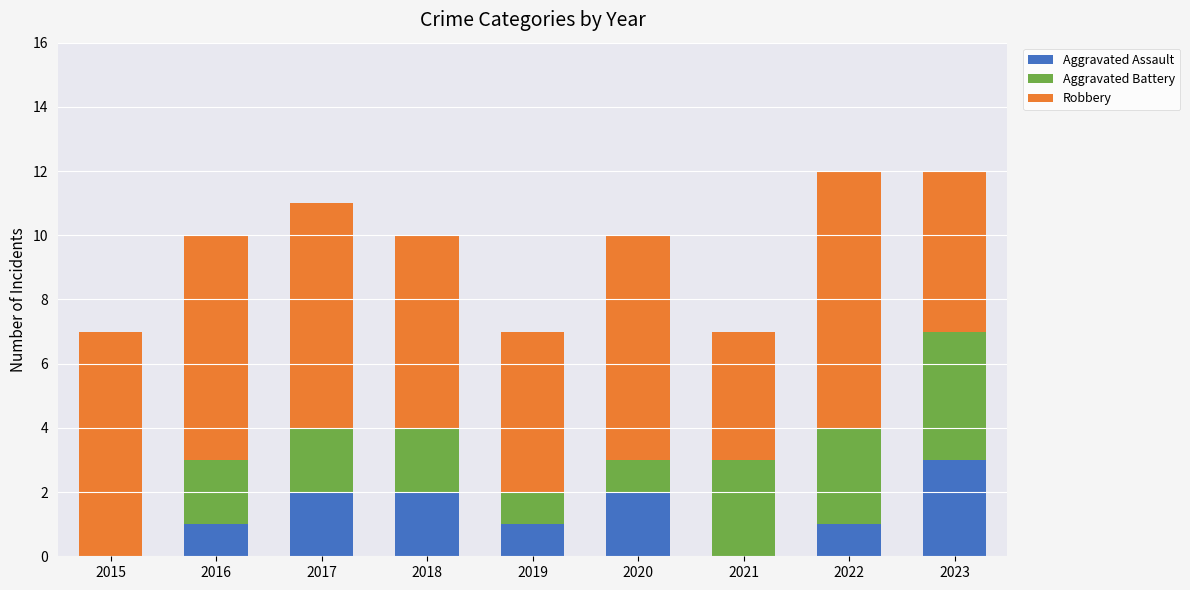

Are the bars horizontal?

No